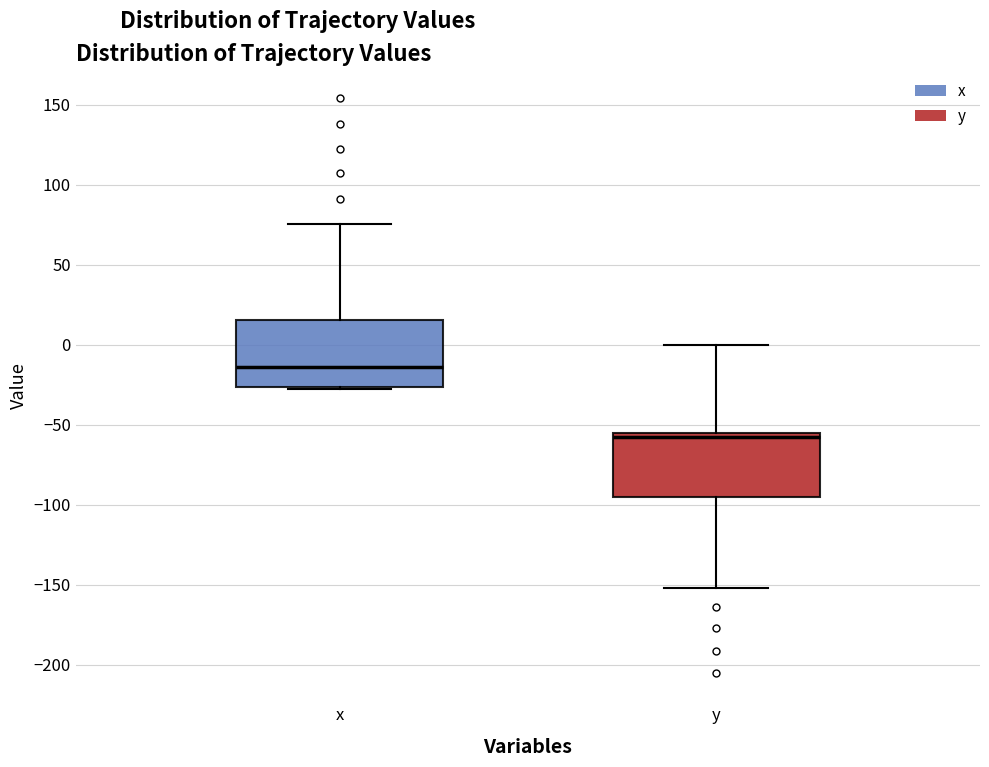

Which box has the lowest median line?

y